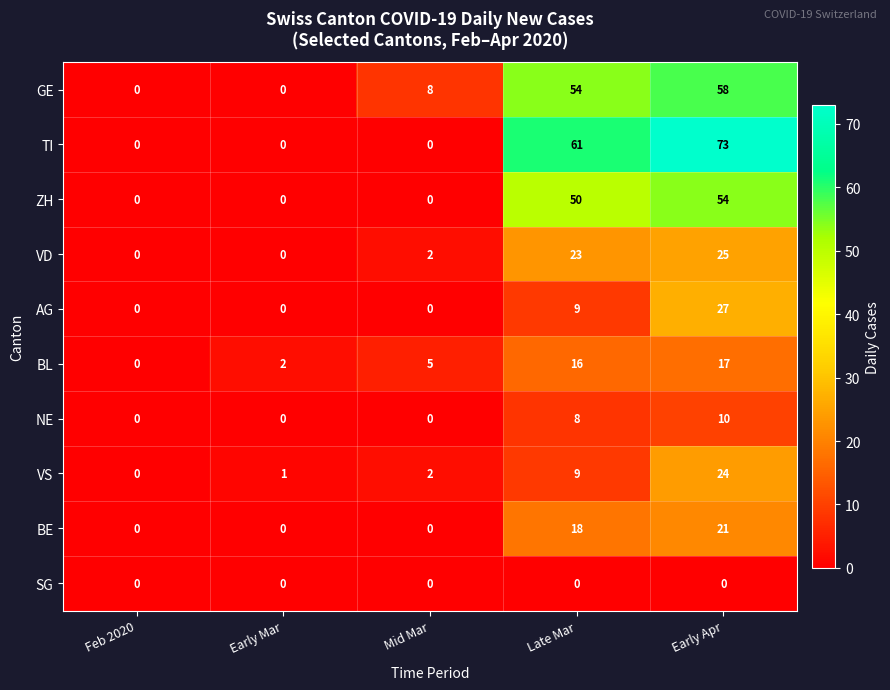

At Early Apr, list the series in order from smallest to largest.

SG, NE, BL, BE, VS, VD, AG, ZH, GE, TI